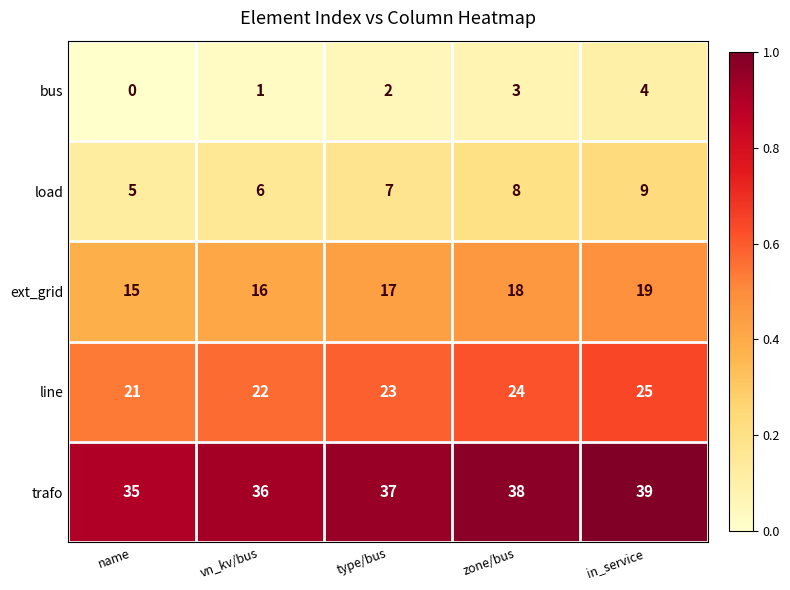

What is the spread (max minus min) of values at vn_kv/bus?

35